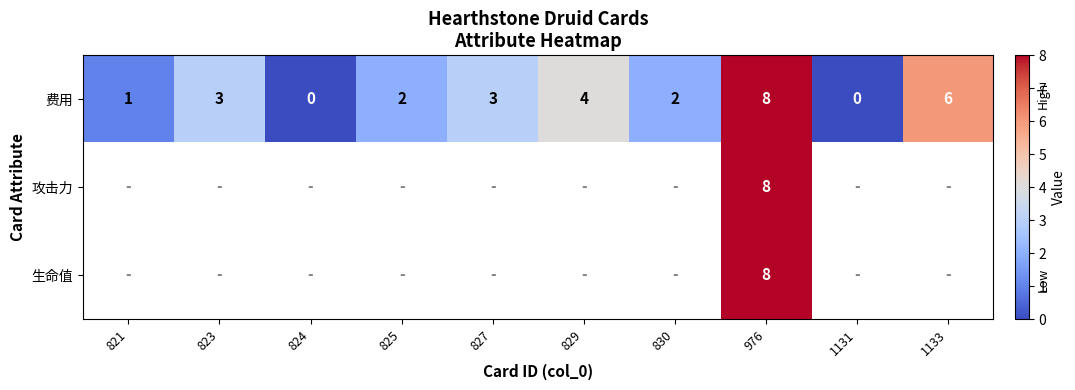

What is the greatest value displayed?

8.0